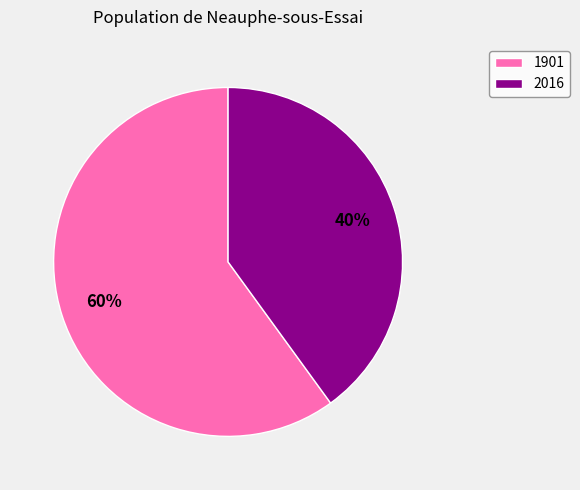

Combined, do 1901 and 2016 account for over 50%?

Yes